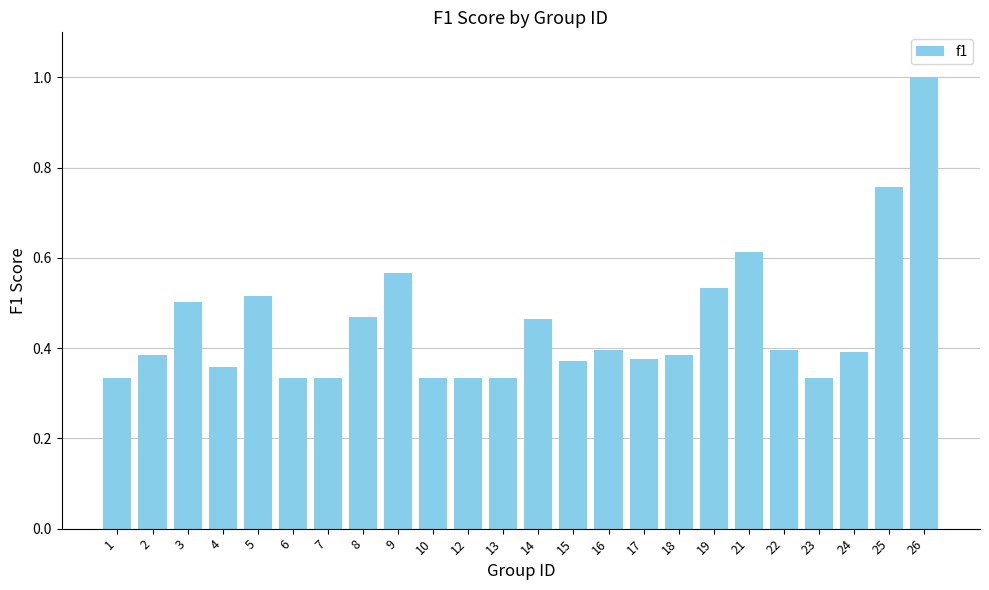

What is the change in value from 9 to 12?

-0.2